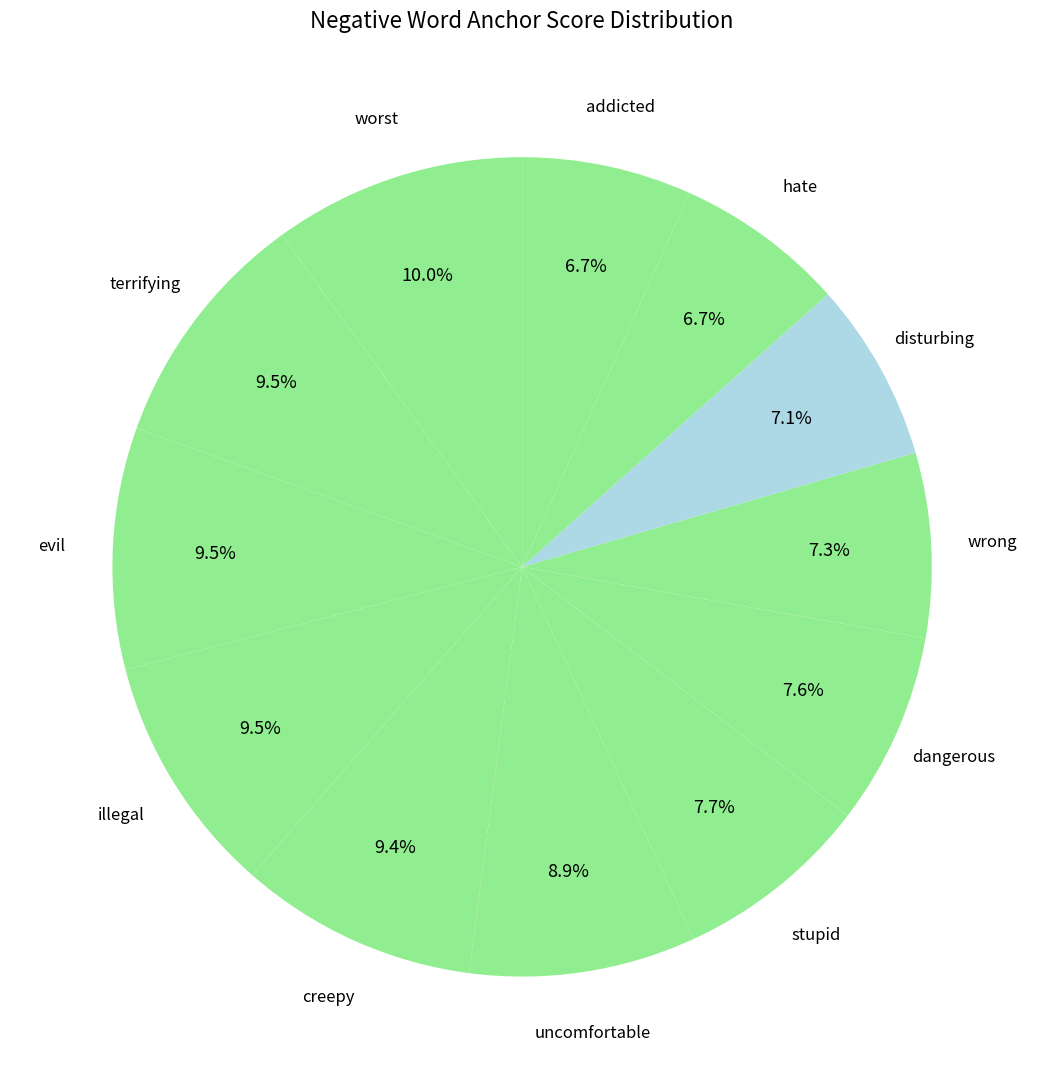

How many segments does this pie chart have?

12